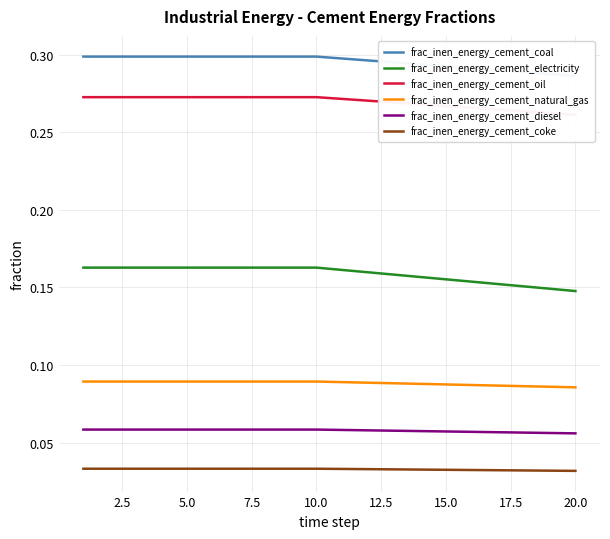

Is this an area chart (filled region under the line)?

No